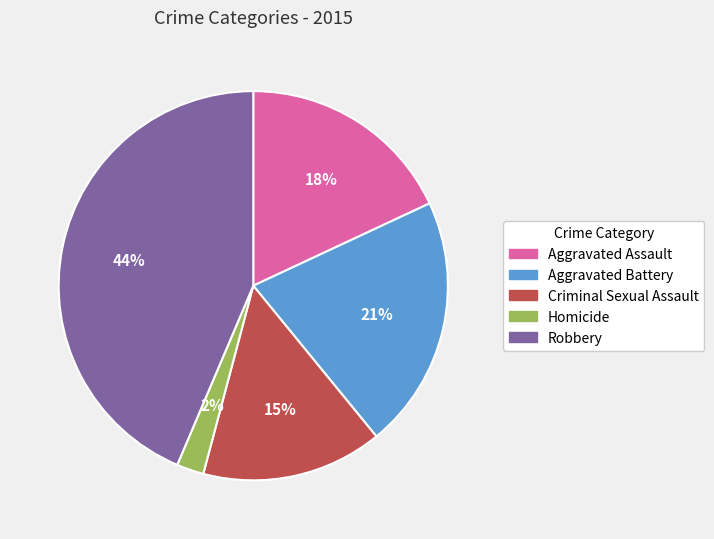

How many slices are in this pie chart?

5